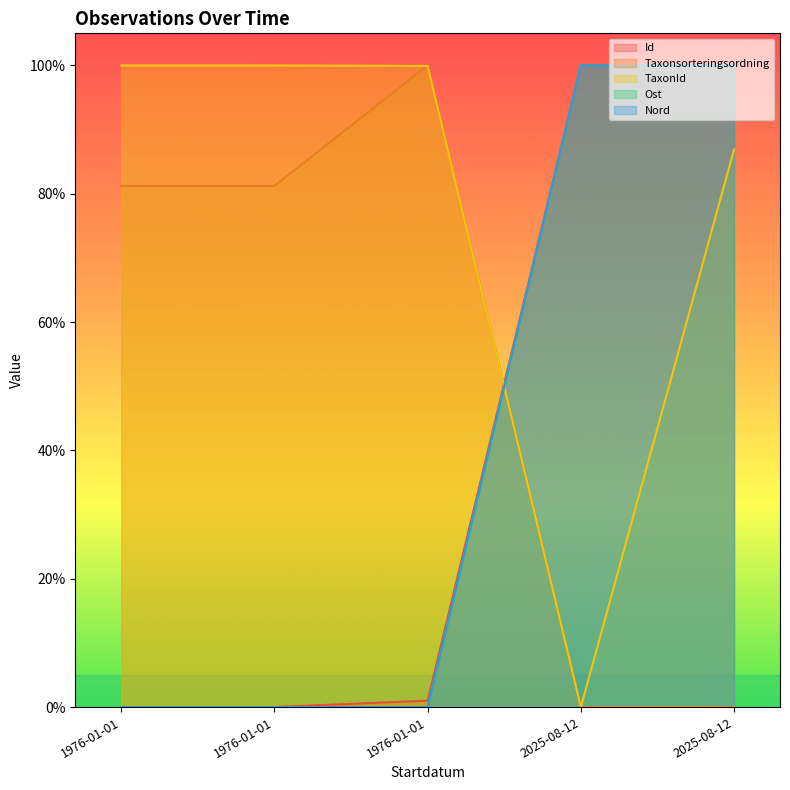

Is it true that Nord equals -0.6 at 1976-01-01?

False